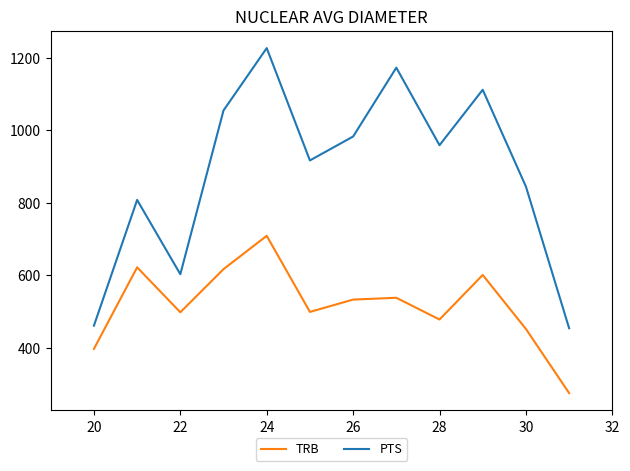

True or false: PTS has more than 1 interior local peaks.

True